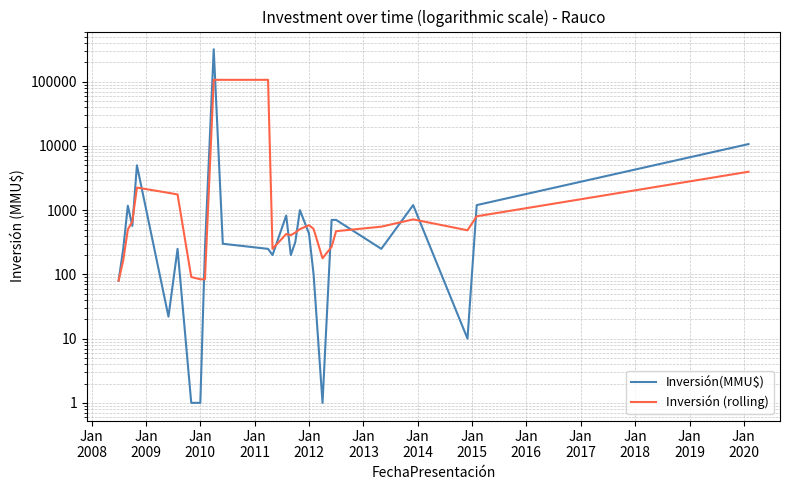

Which series has the largest total across all categories?

Inversión(MMU$)